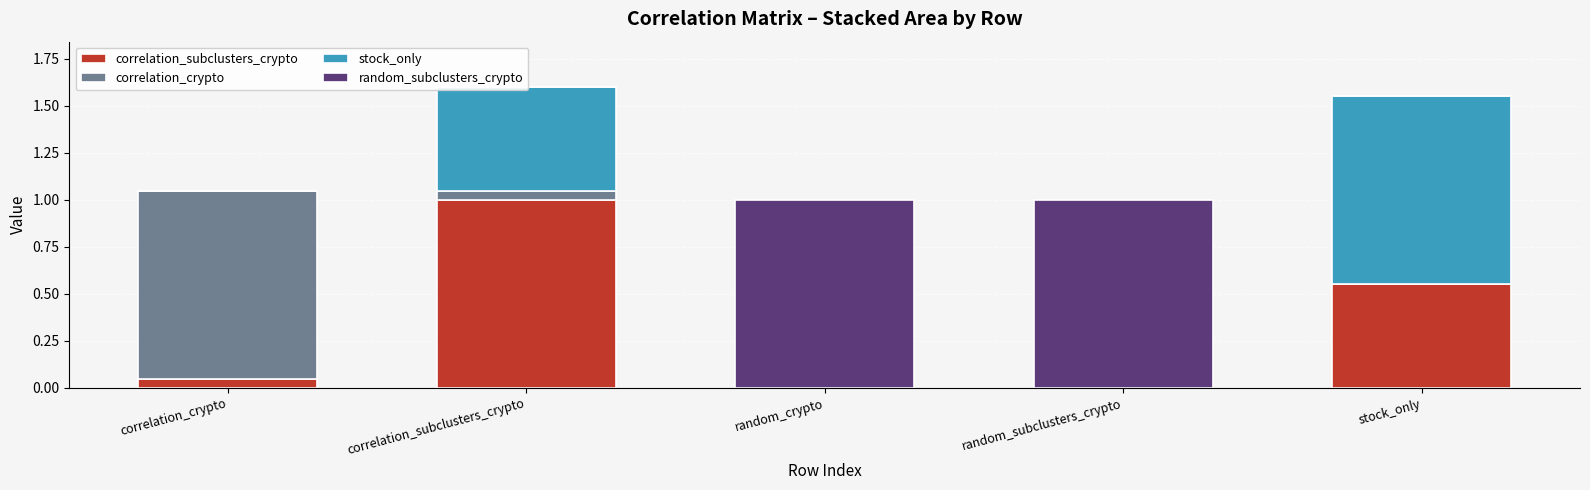

Are the bars horizontal?

No